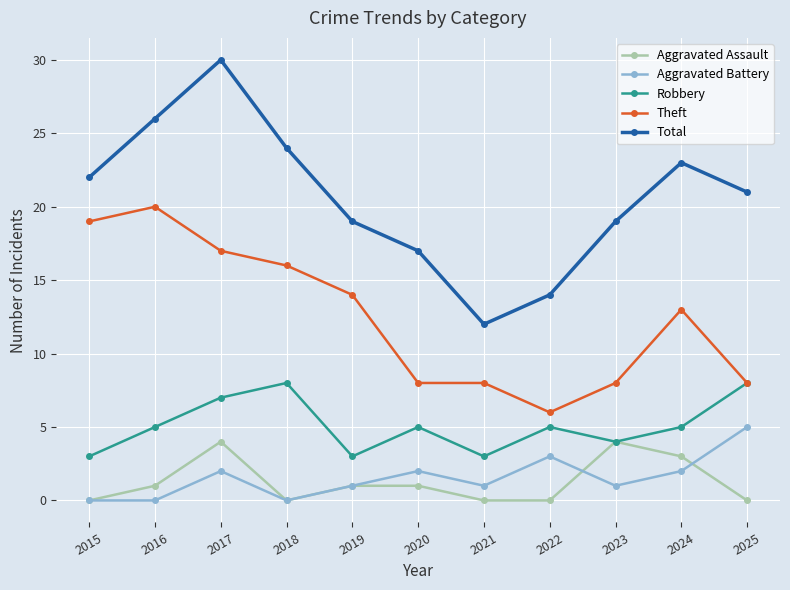

At which category is the sum across all series the highest?

2017